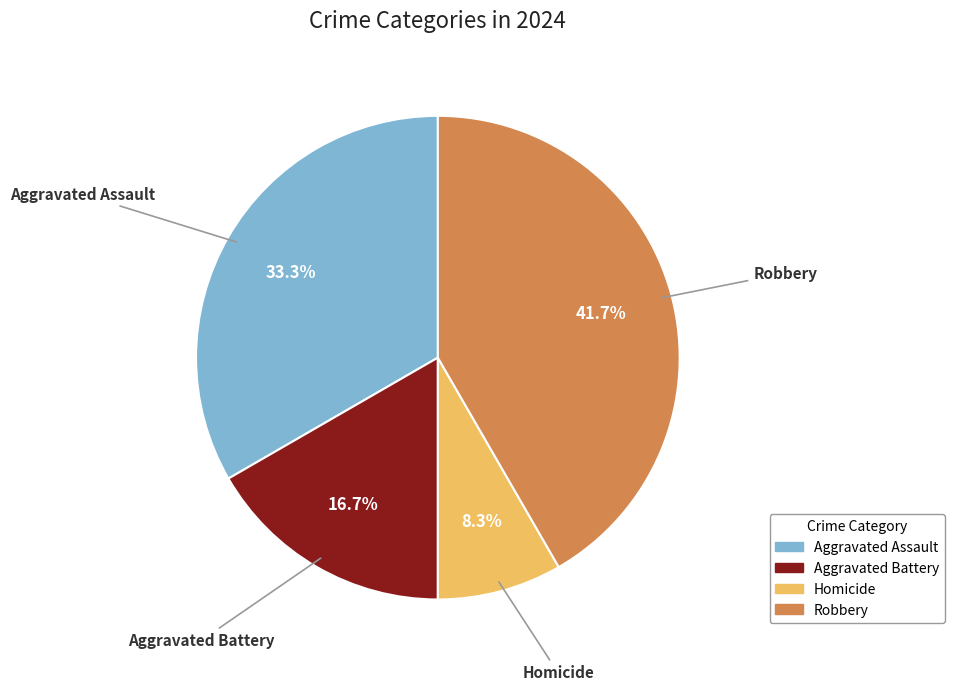

Rank the categories by value from highest to lowest.

Robbery, Aggravated Assault, Aggravated Battery, Homicide